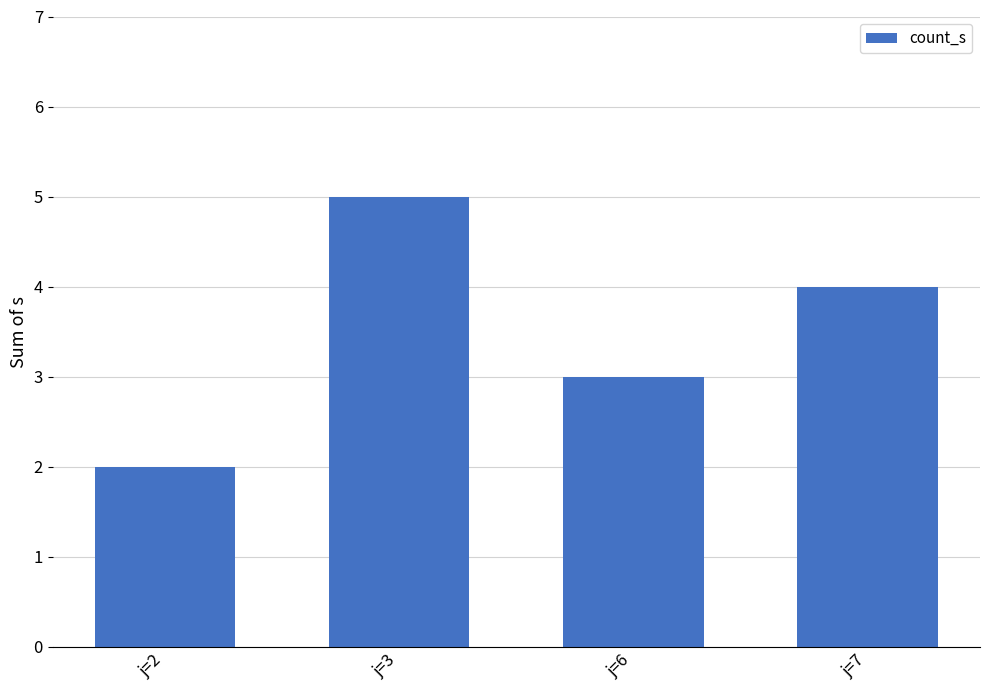

What is the change in value from j=3 to j=7?

-1